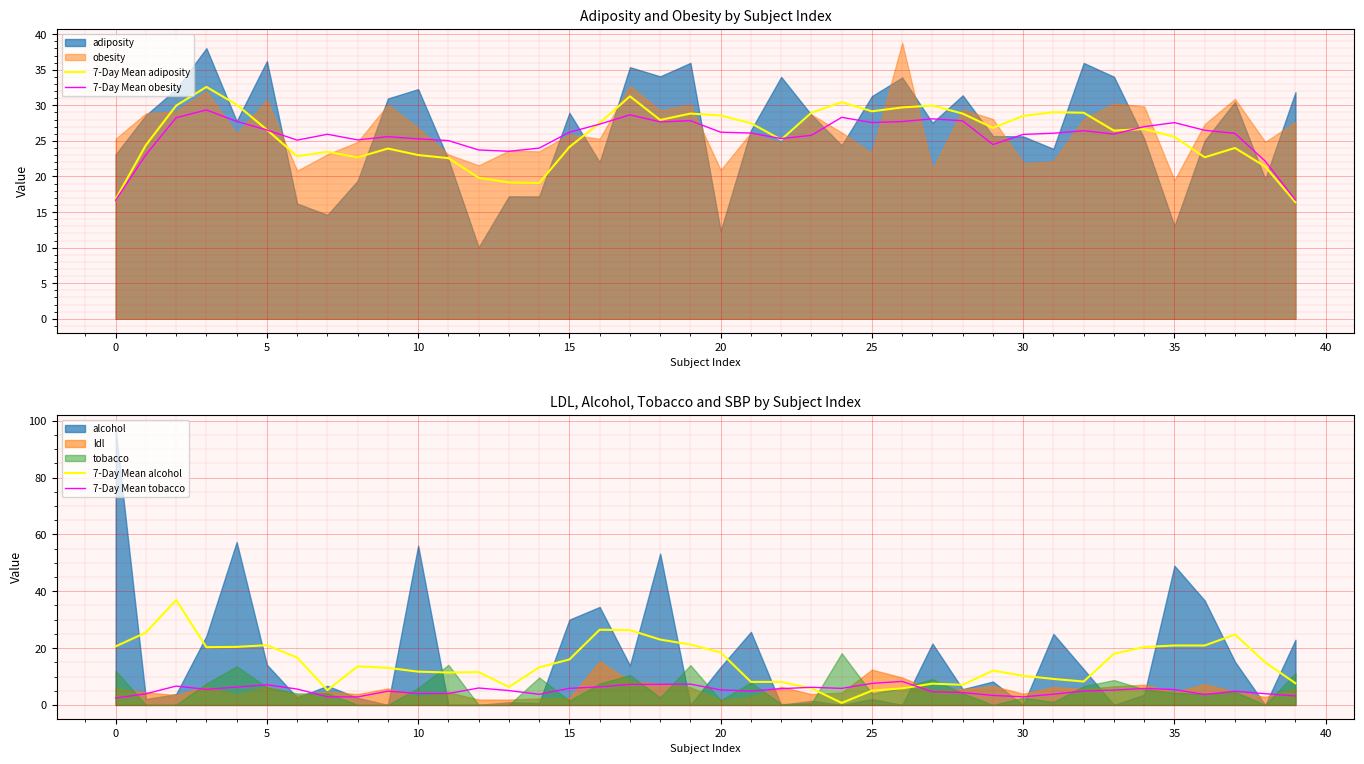

What is the difference between the maximum and second lowest values in the 7-Day Mean obesity series?

12.7